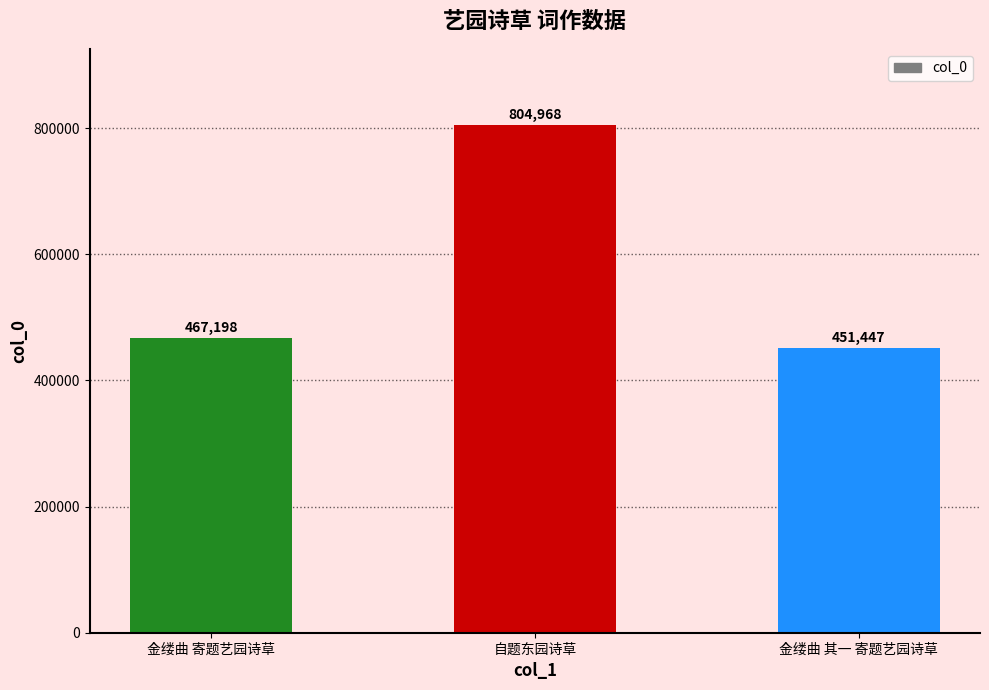

Approximately how many times larger is the value at 自题东园诗草 compared to 金缕曲 寄题艺园诗草?

1.7